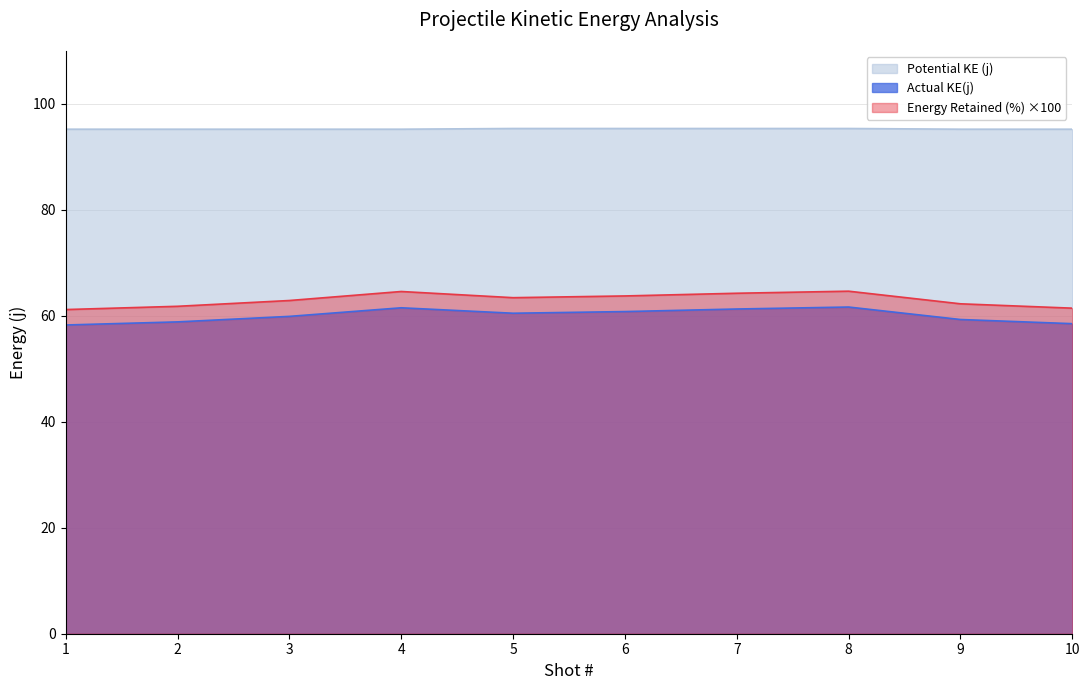

List the series in order of their peak value, highest first.

Potential KE (j), Energy Retained (%) ×100, Actual KE(j)